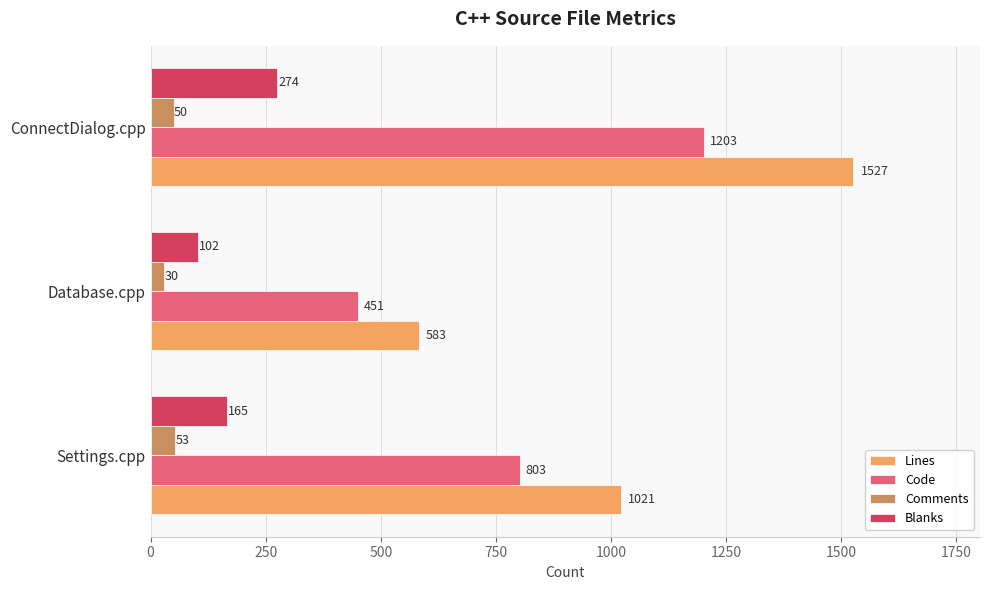

What is the sum of all Comments values?

133